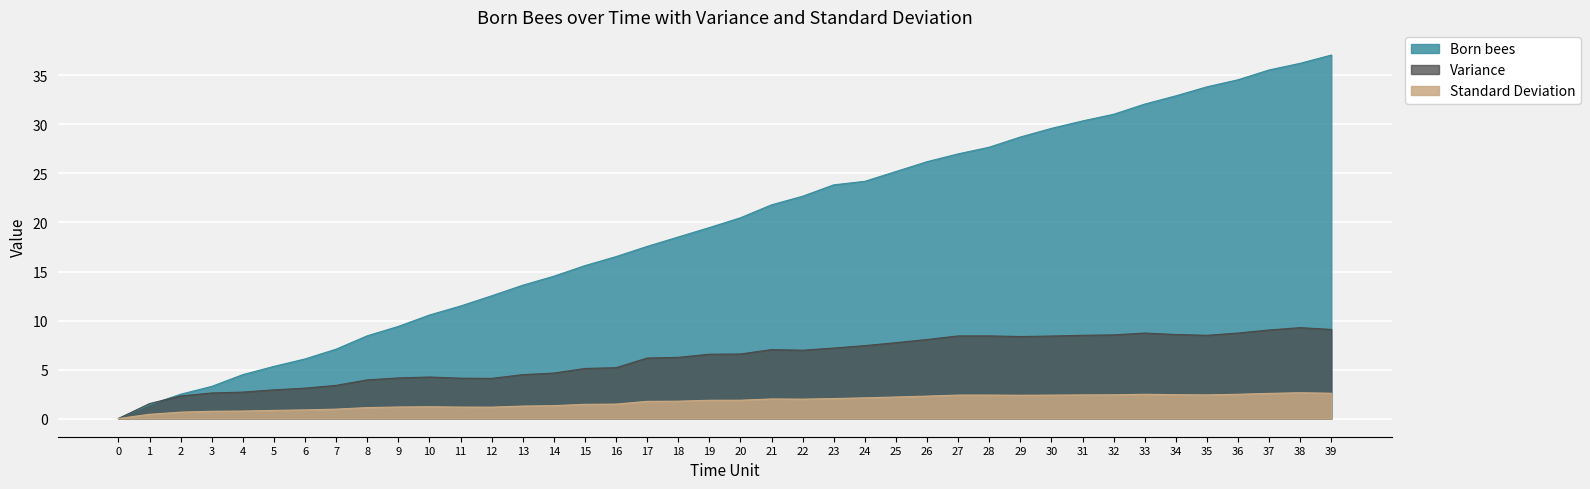

Which series has the largest range (max minus min)?

Born bees